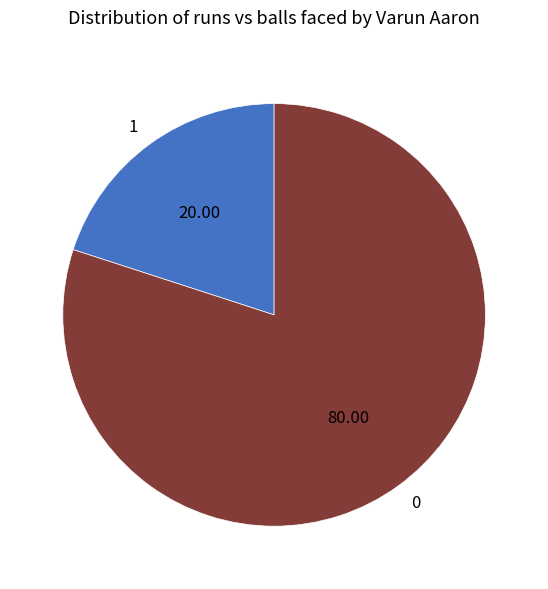

Rank the categories by value from lowest to highest.

1, 0